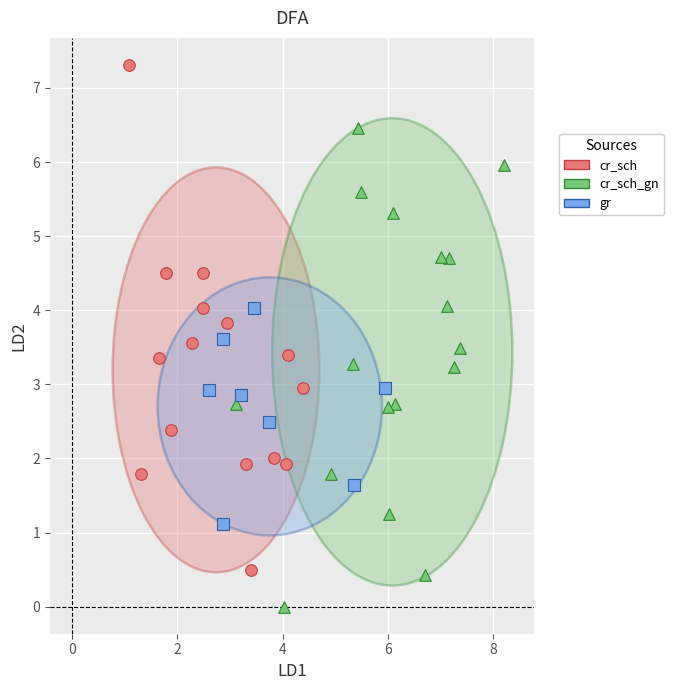

Which series contains the highest Y value?

cr_sch